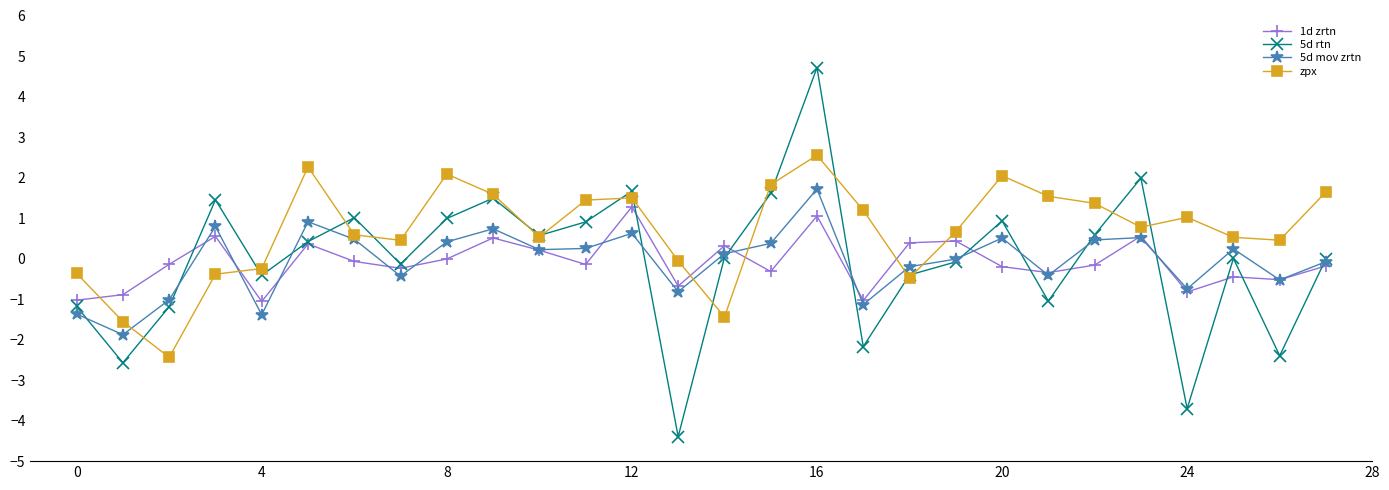

Which series has the largest total across all categories?

zpx